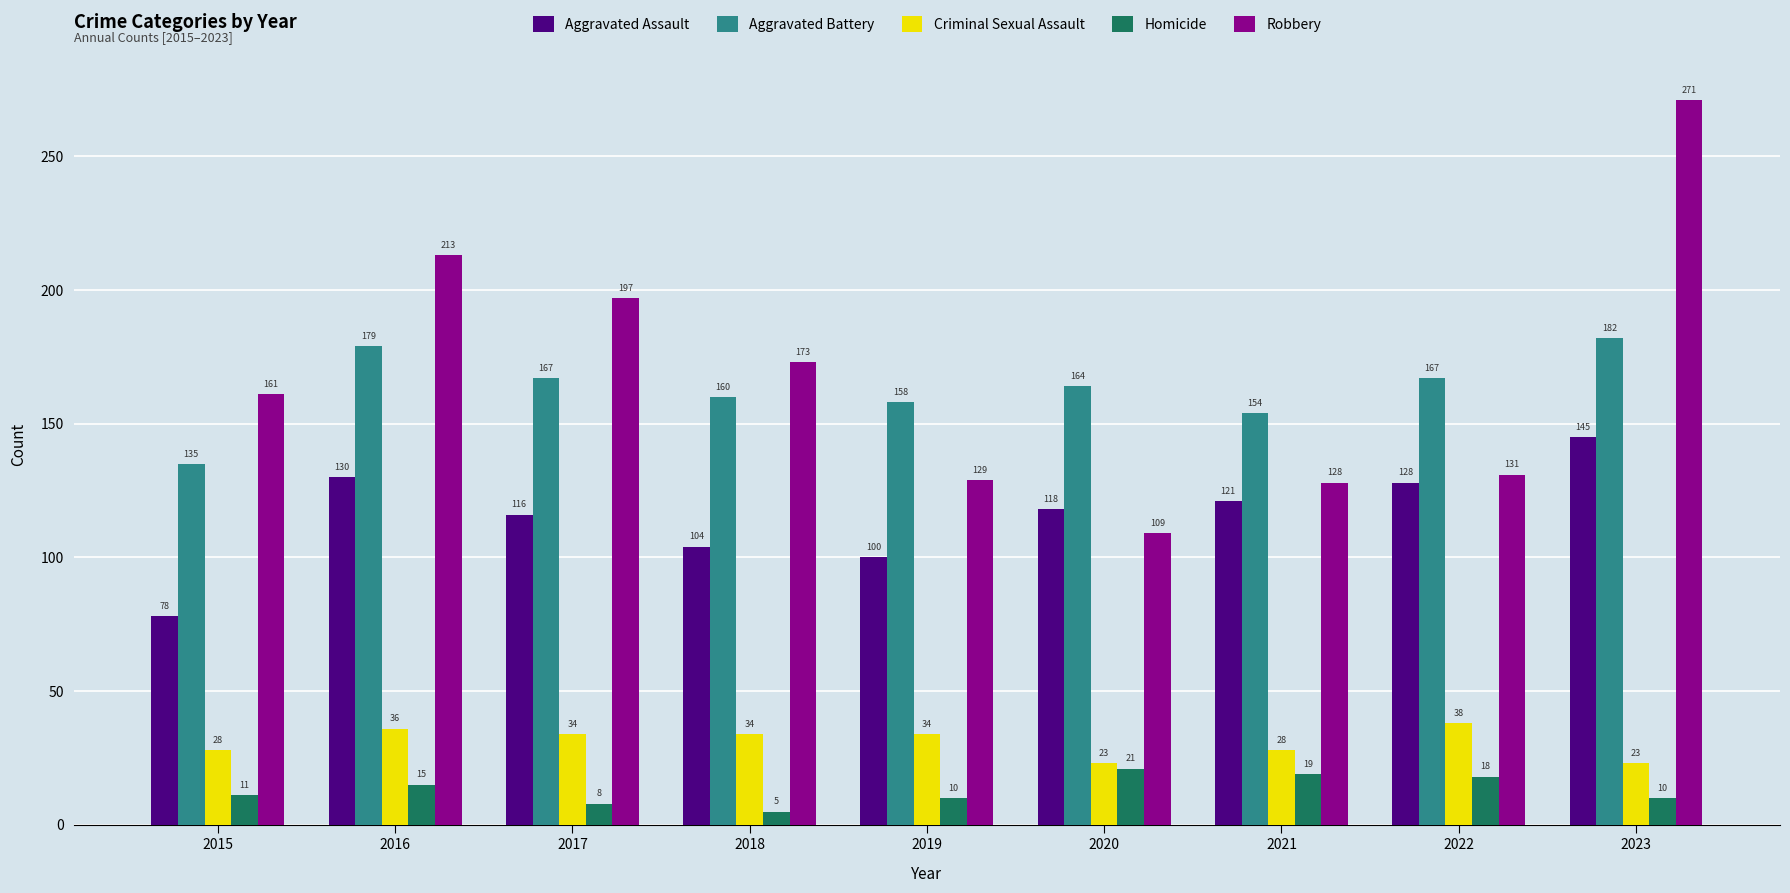

Is it true that Aggravated Assault equals 40 at 2019?

False